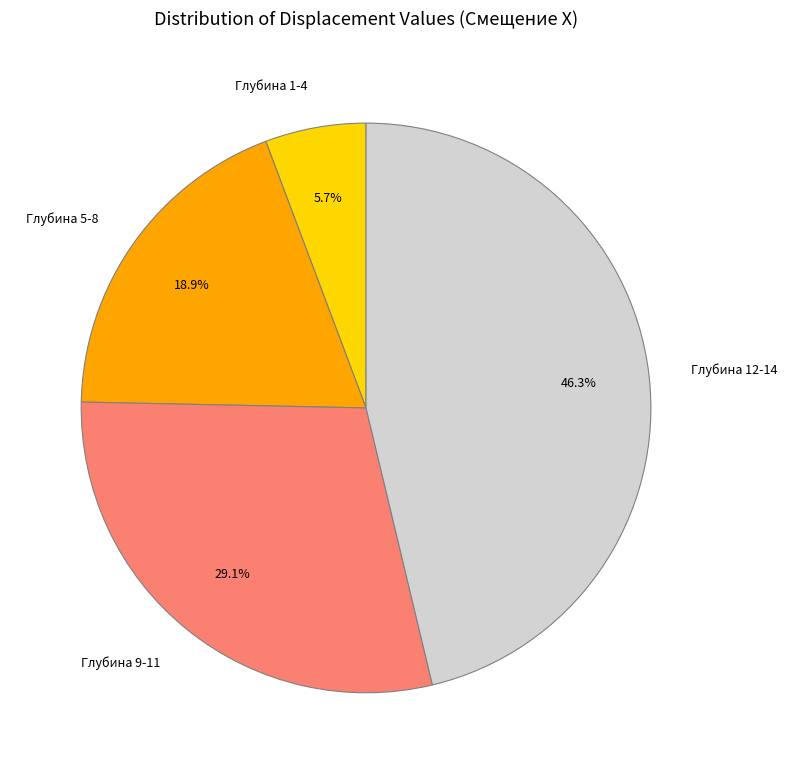

What is the largest slice in the pie chart?

Глубина 12-14